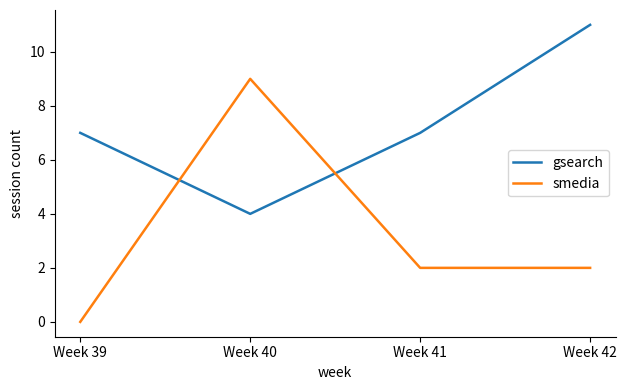

The value of gsearch at Week 42 is 19. True or false?

False